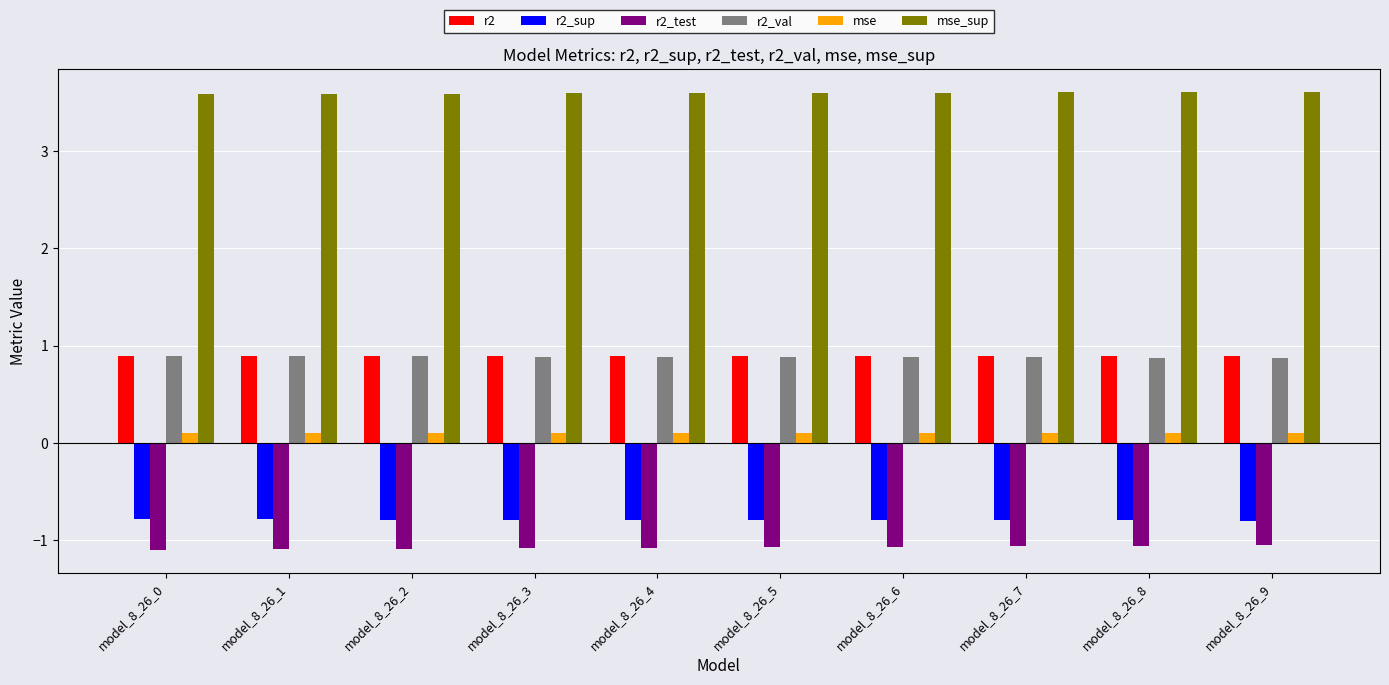

Reading left to right, what are all the values shown in this chart?

r2: 0.9	0.9	0.9	0.9	0.9	0.9	0.9	0.9	0.9	0.9
r2_sup: -0.8	-0.8	-0.8	-0.8	-0.8	-0.8	-0.8	-0.8	-0.8	-0.8
r2_test: -1.1	-1.1	-1.1	-1.1	-1.1	-1.1	-1.1	-1.1	-1.1	-1.1
r2_val: 0.9	0.9	0.9	0.9	0.9	0.9	0.9	0.9	0.9	0.9
mse: 0.1	0.1	0.1	0.1	0.1	0.1	0.1	0.1	0.1	0.1
mse_sup: 3.6	3.6	3.6	3.6	3.6	3.6	3.6	3.6	3.6	3.6